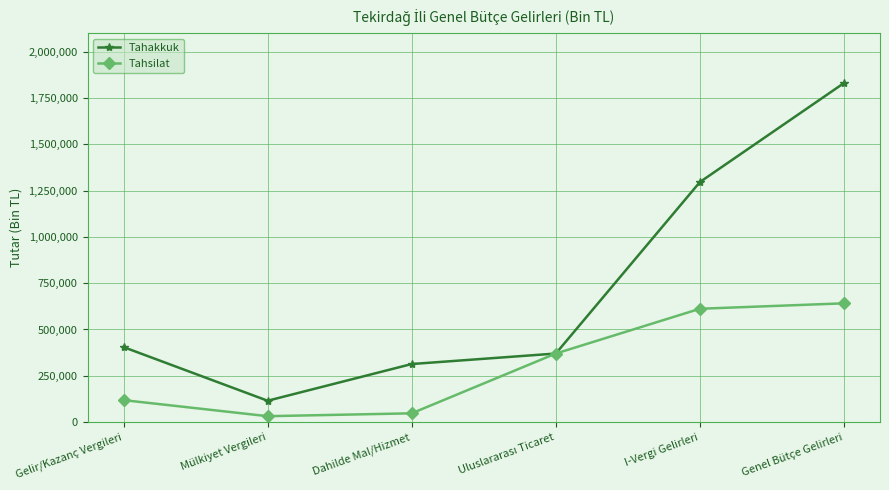

Reading left to right, transcribe all the data shown in this chart.

Tahakkuk: 404955	115352	313533	370159	1295865	1830379
Tahsilat: 118651	31925	47411	370159	611884	641245